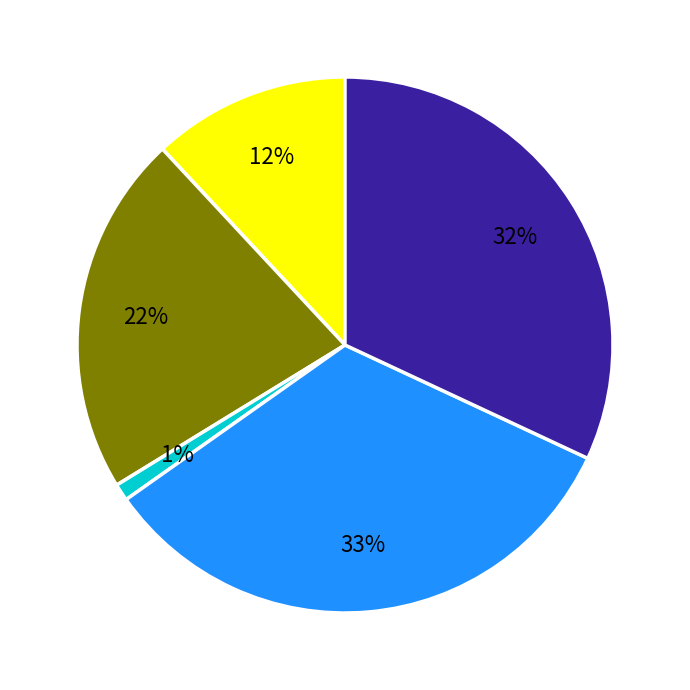

Is there a majority slice in this chart?

No